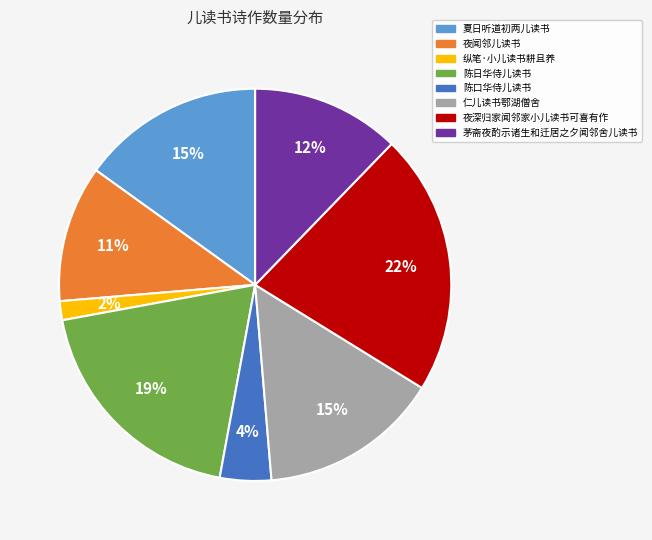

Between 陈日华侍儿读书 and 纵笔·小儿读书耕且养, which is larger?

陈日华侍儿读书